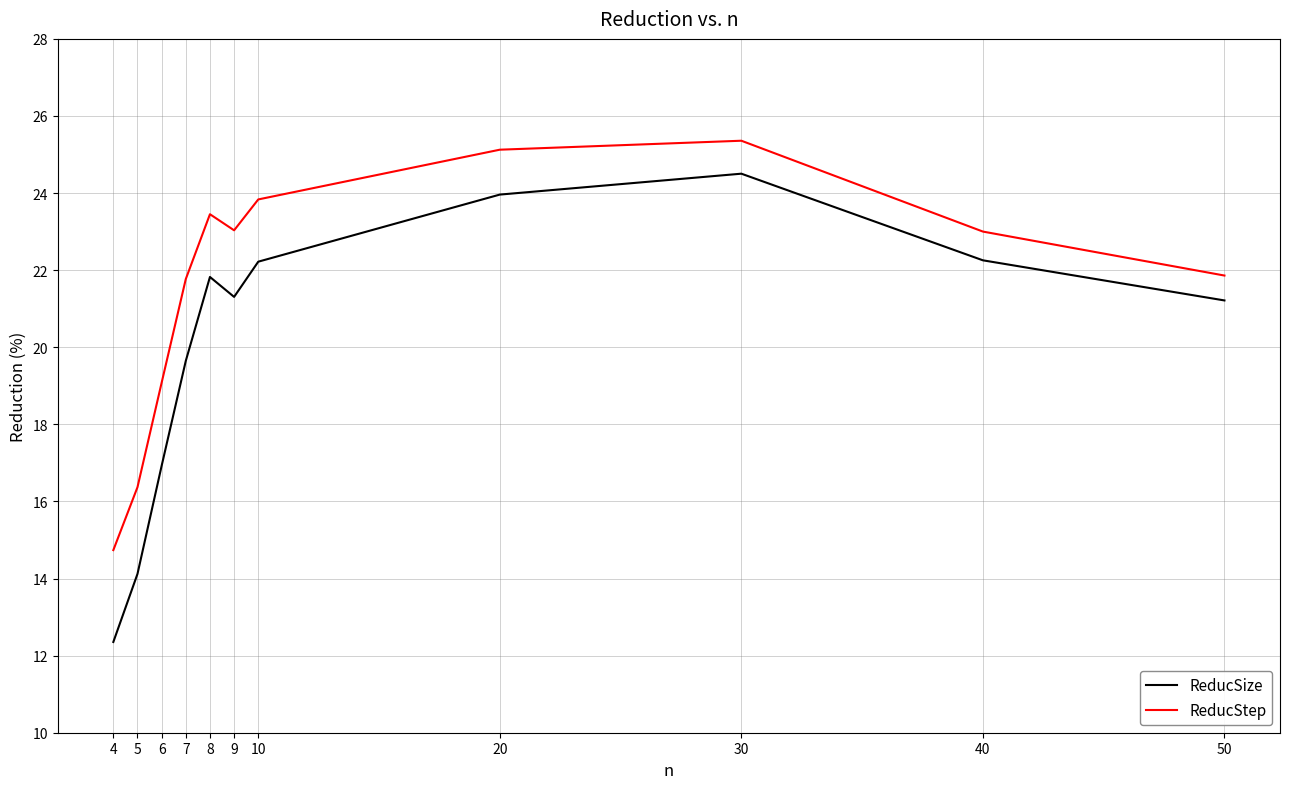

List the series in order of their overall mean, lowest first.

ReducSize, ReducStep